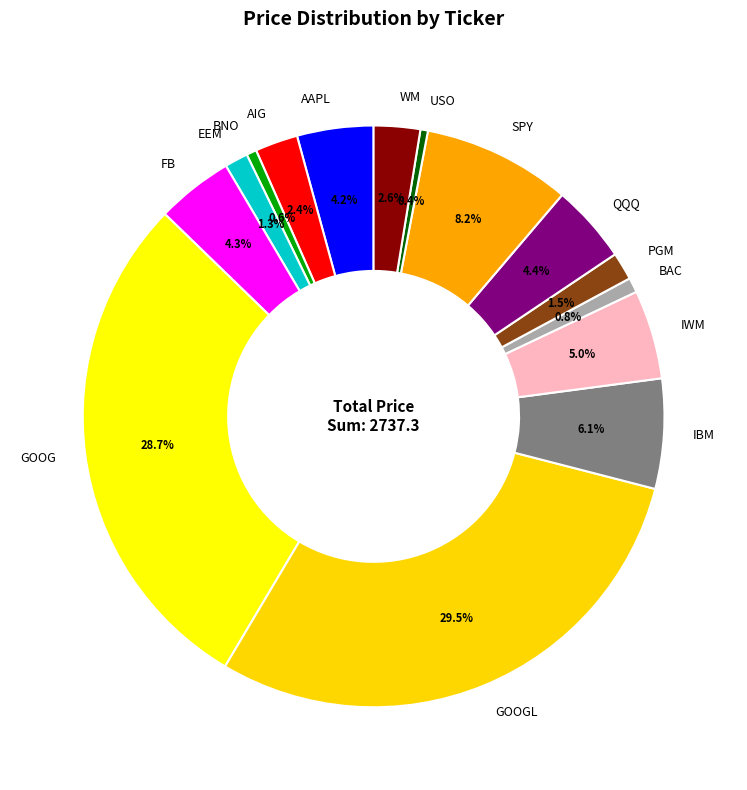

To the nearest percent, what is the average slice percentage?

7%